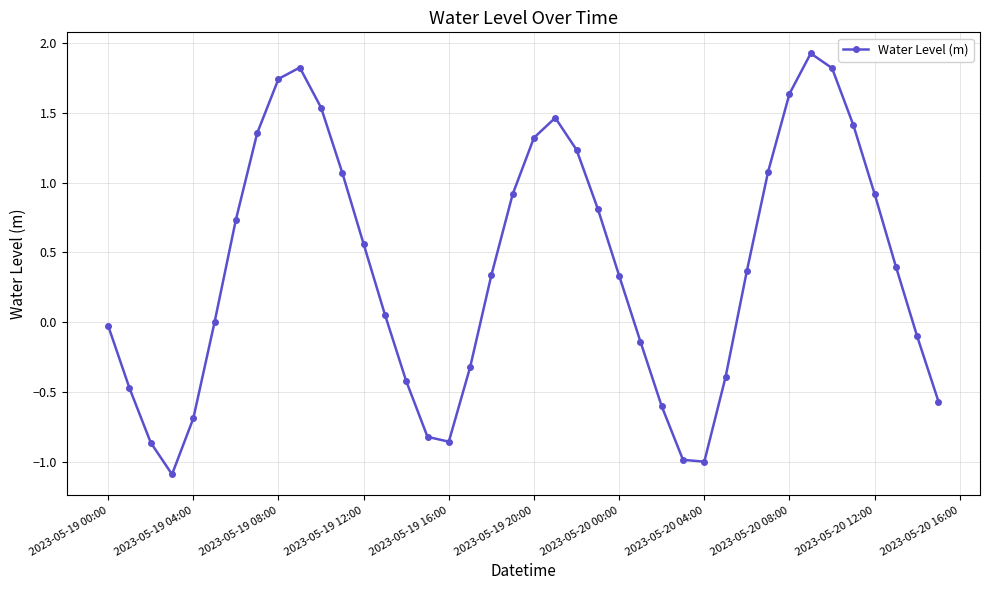

What is the greatest value displayed?

1.9